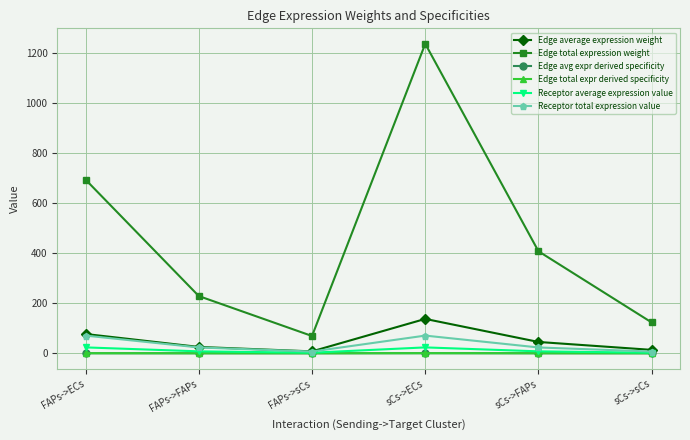

True or false: Receptor average expression value has a value of 7.8 at sCs->FAPs.

True